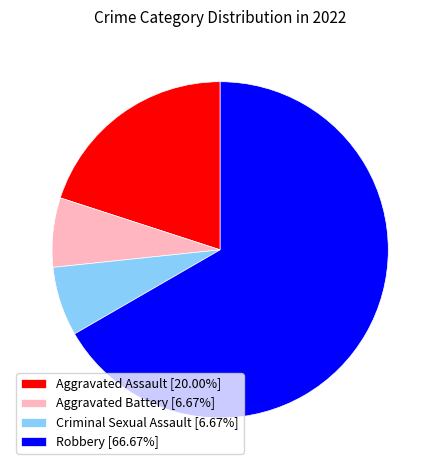

Do Robbery [66.67%] and Aggravated Battery [6.67%] together represent more than half of the pie?

Yes